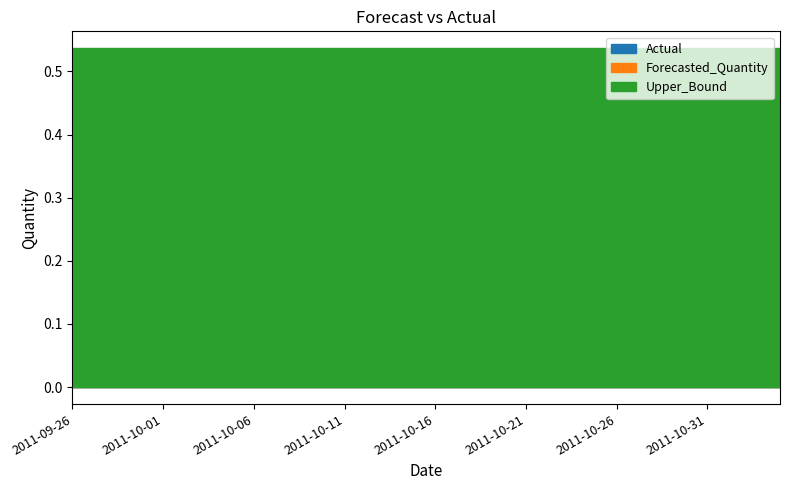

True or false: Upper_Bound and Forecasted_Quantity intersect in this chart.

False